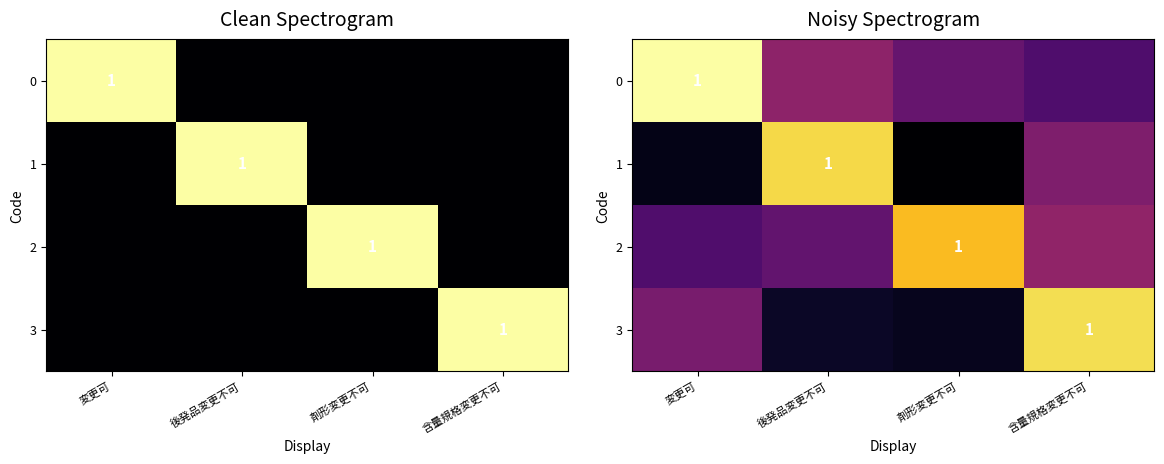

Which series changed the most between 剤形変更不可 and 含量規格変更不可?

3